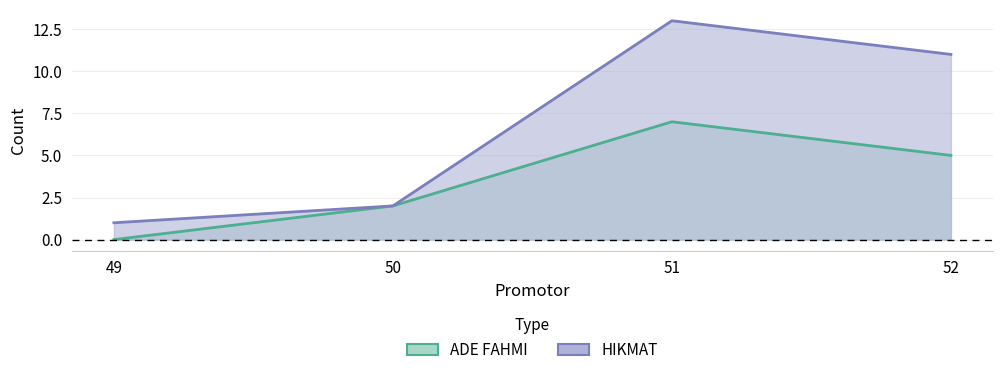

What is the difference between the maximum and minimum values in the HIKMAT series?

12